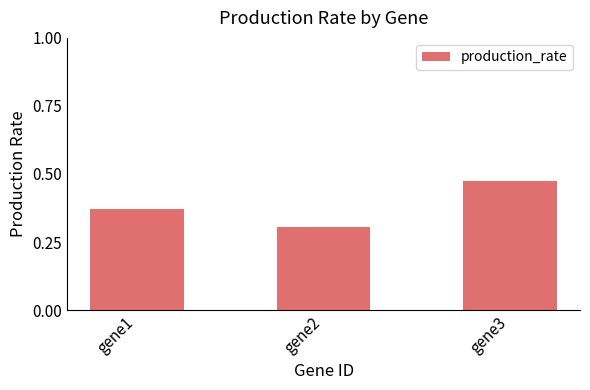

How many distinct data groups are displayed?

1